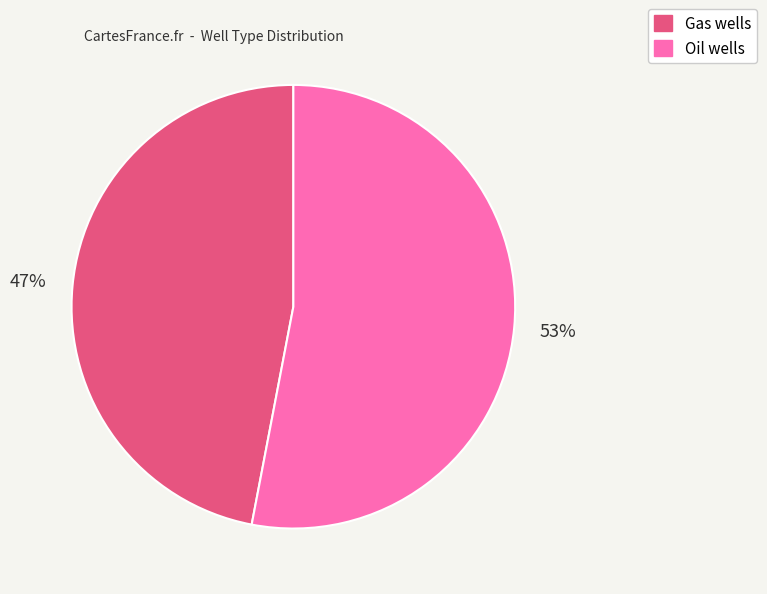

Does any single category account for the majority?

Yes